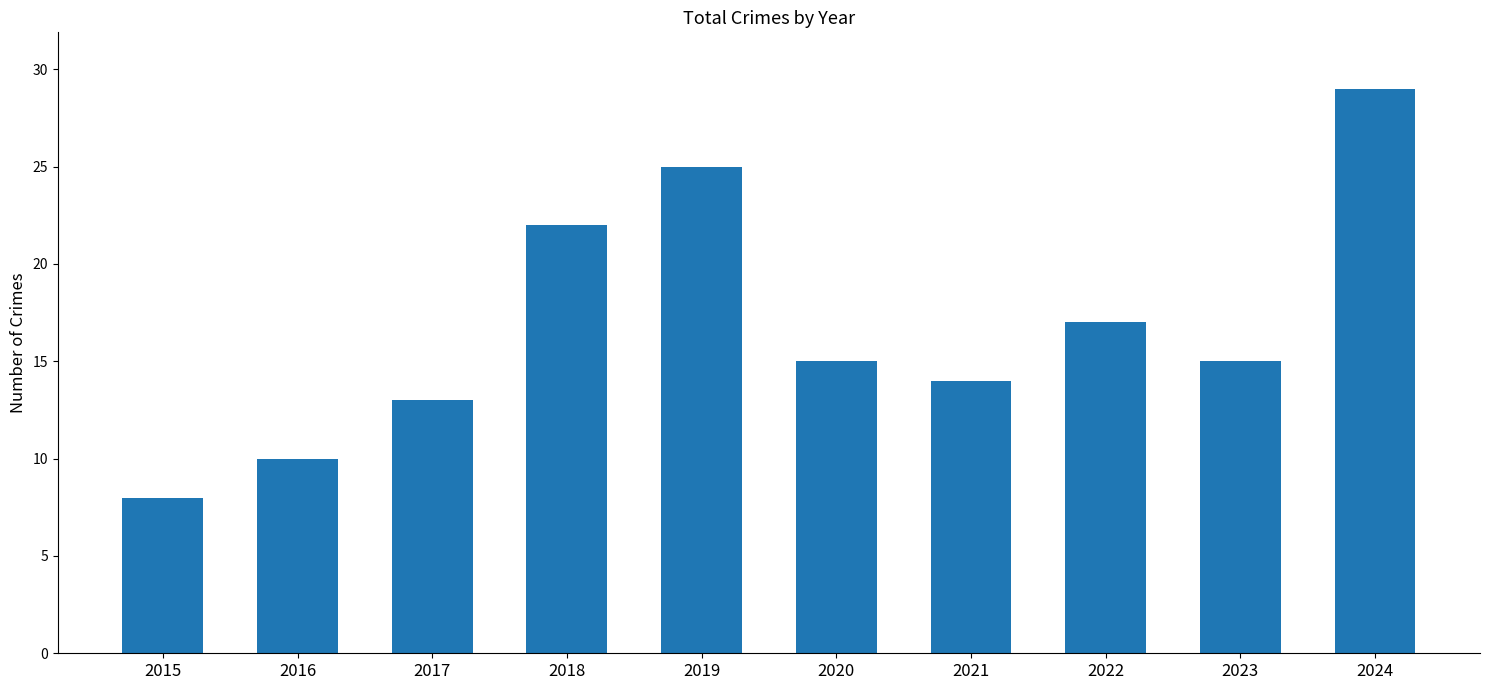

The value at 2019 is 39. True or false?

False